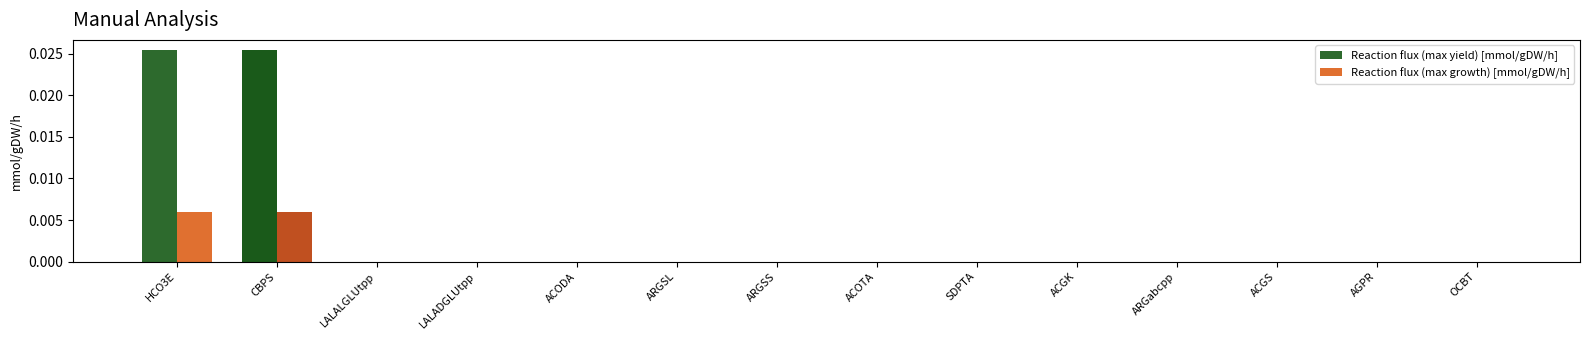

Rank the series at ARGSL from lowest to highest value.

Reaction flux (max yield) [mmol/gDW/h], Reaction flux (max growth) [mmol/gDW/h]